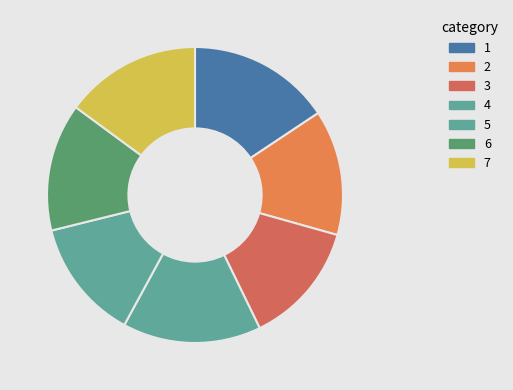

Count the number of slices in the pie.

7